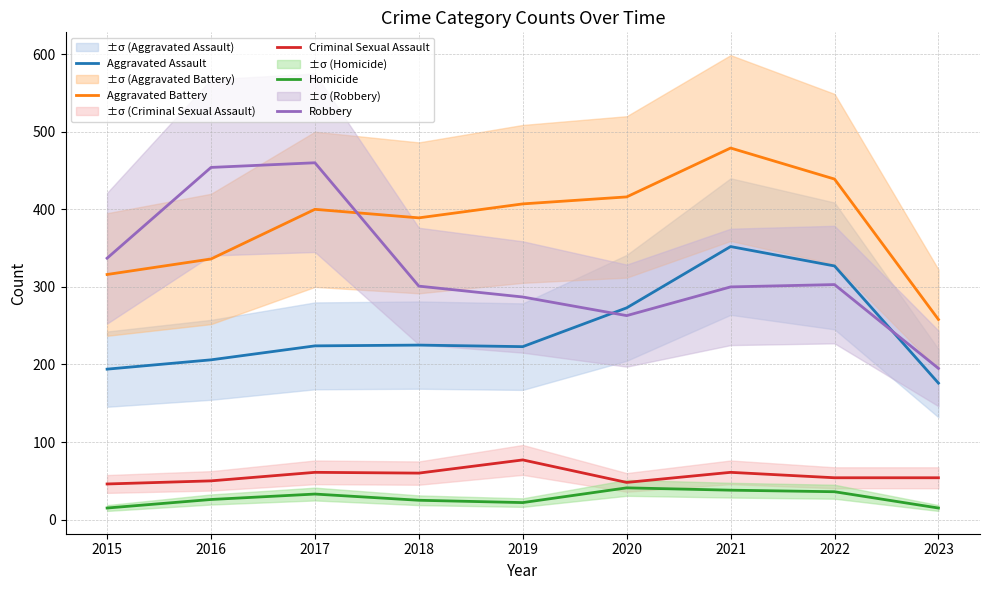

List the series in order of their peak value, highest first.

Aggravated Battery, Robbery, Aggravated Assault, Criminal Sexual Assault, Homicide